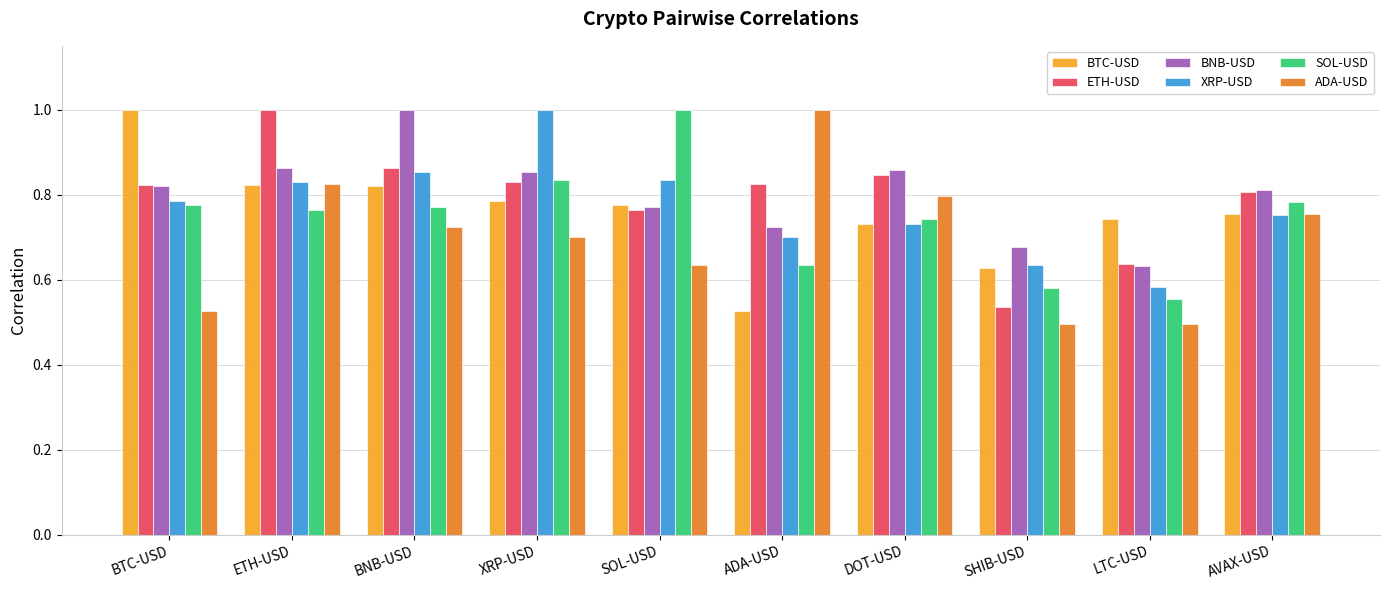

Which category has the highest value in the XRP-USD series?

XRP-USD